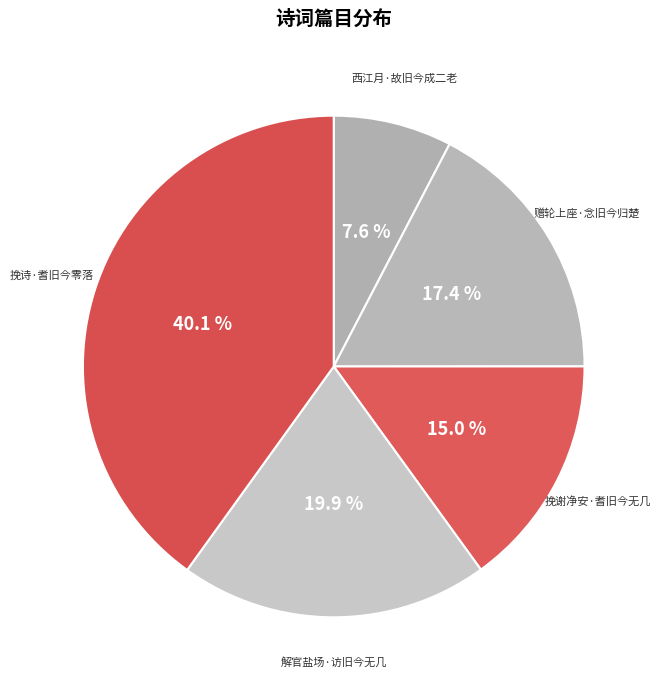

How many segments does this pie chart have?

5